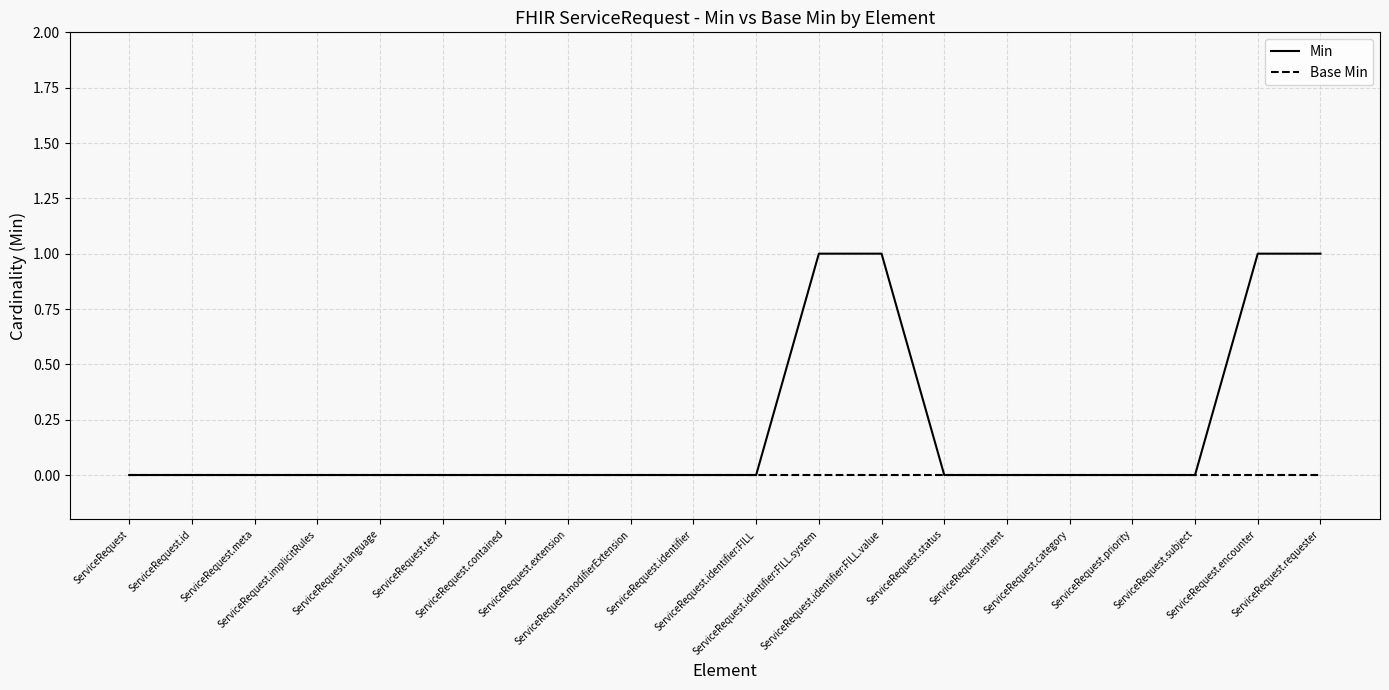

The value of Base Min at ServiceRequest.contained is 0. True or false?

True